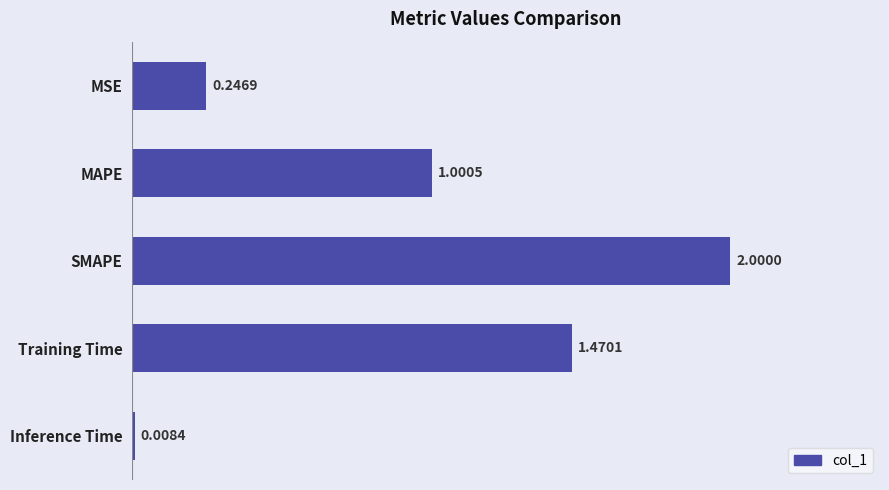

What is the label of the 2nd bar from the bottom?

Training Time